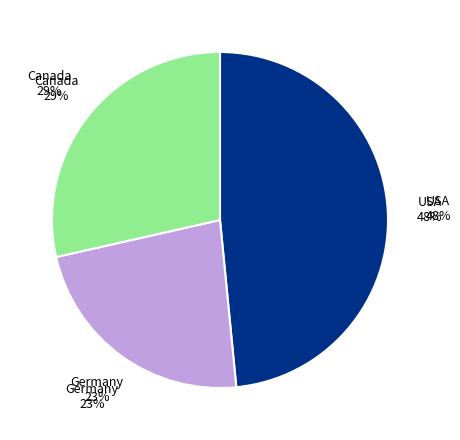

Is it true that USA is 36% of the pie?

False